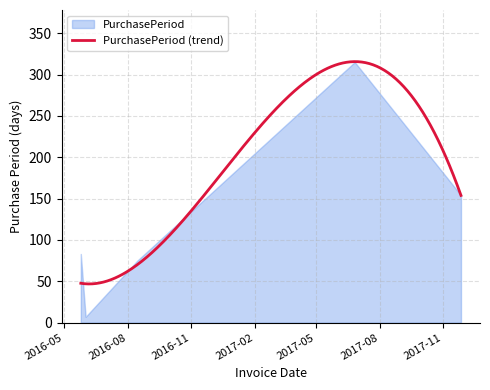

Reading left to right, what are all the values shown in this chart?

83	7	75	315	154